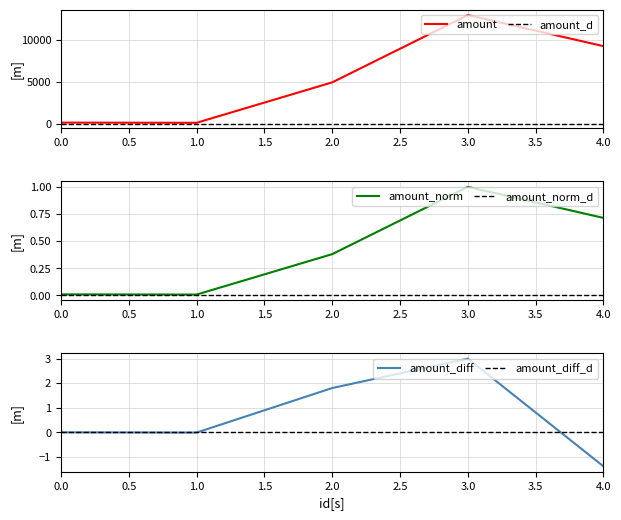

Reading left to right, list all the values displayed in this chart.

123.5	100.0	4920.3	12938.0	9238.0